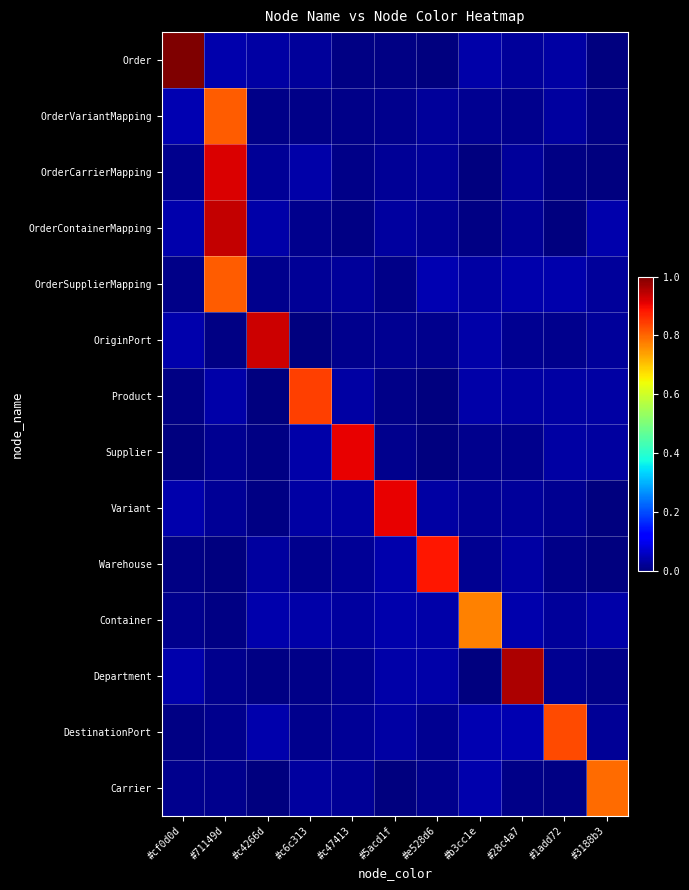

Count the number of data series in this chart.

14